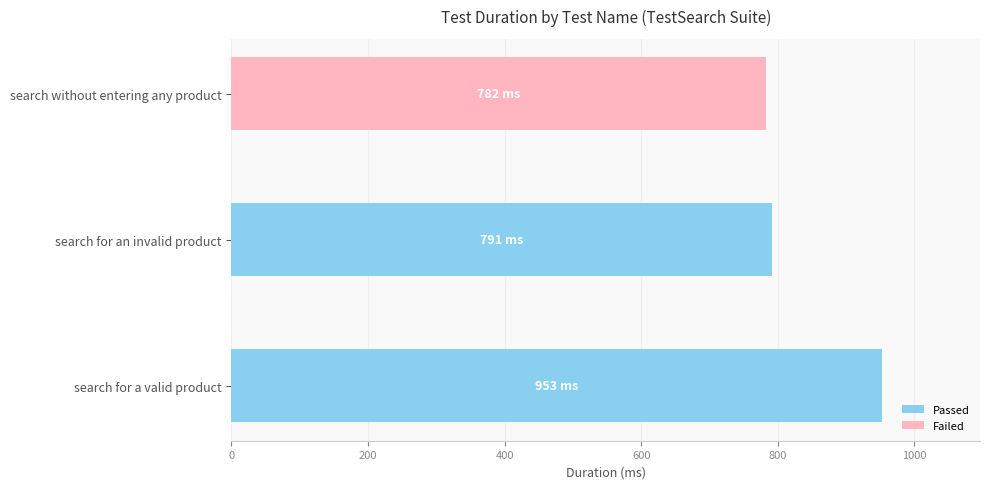

What is the sum of the values at search for a valid product and search without entering any product?

1735